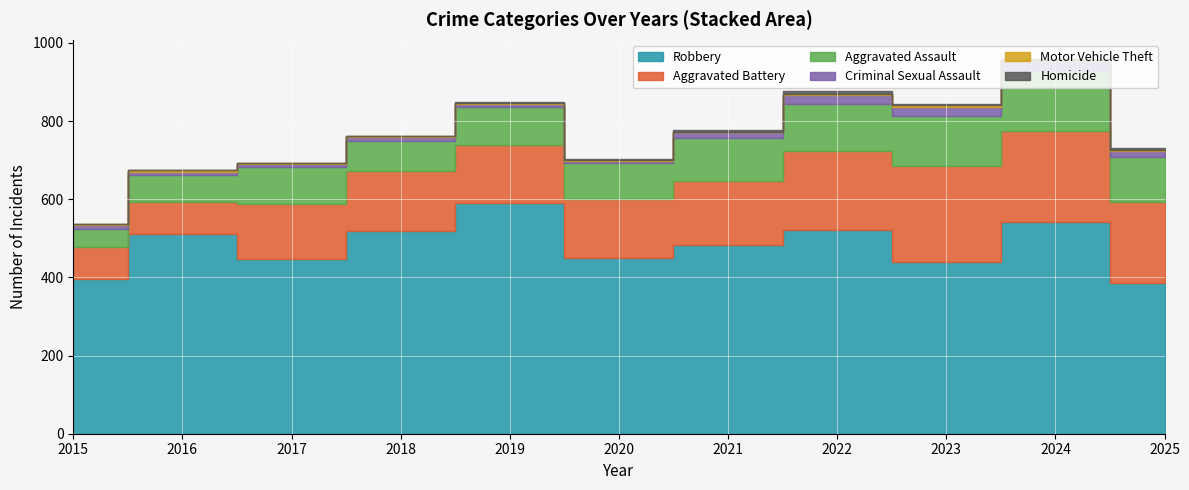

Is the value of Motor Vehicle Theft at 2016 greater than the value of Aggravated Battery at 2023?

No